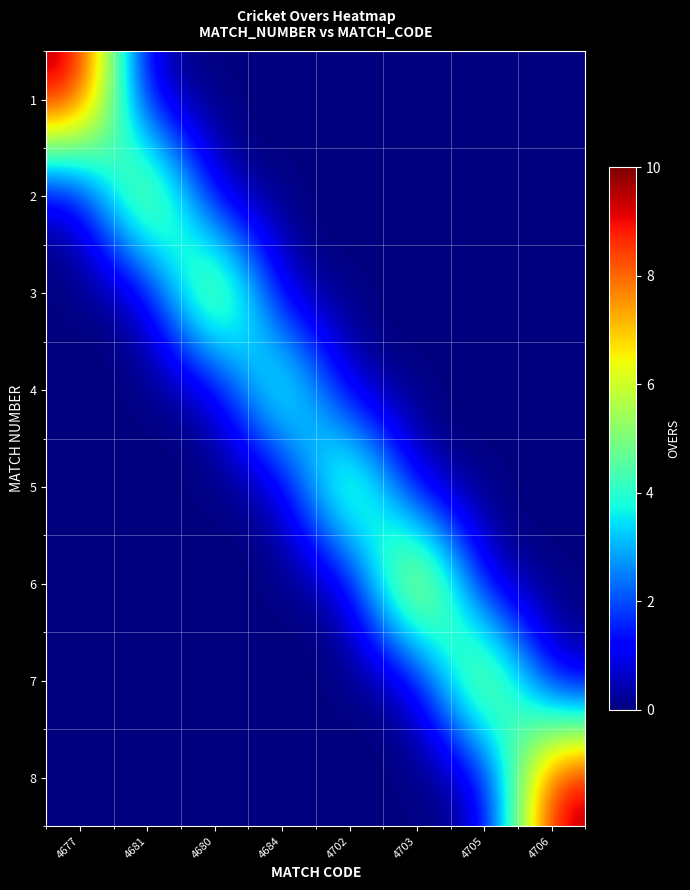

Reading left to right, list all the values displayed in this chart.

1: 4677=10	4681=0	4680=0	4684=0	4702=0	4703=0	4705=0	4706=0
2: 4677=0	4681=8	4680=0	4684=0	4702=0	4703=0	4705=0	4706=0
3: 4677=0	4681=0	4680=8	4684=0	4702=0	4703=0	4705=0	4706=0
4: 4677=0	4681=0	4680=0	4684=6	4702=0	4703=0	4705=0	4706=0
5: 4677=0	4681=0	4680=0	4684=0	4702=7	4703=0	4705=0	4706=0
6: 4677=0	4681=0	4680=0	4684=0	4702=0	4703=9	4705=0	4706=0
7: 4677=0	4681=0	4680=0	4684=0	4702=0	4703=0	4705=8	4706=0
8: 4677=0	4681=0	4680=0	4684=0	4702=0	4703=0	4705=0	4706=10